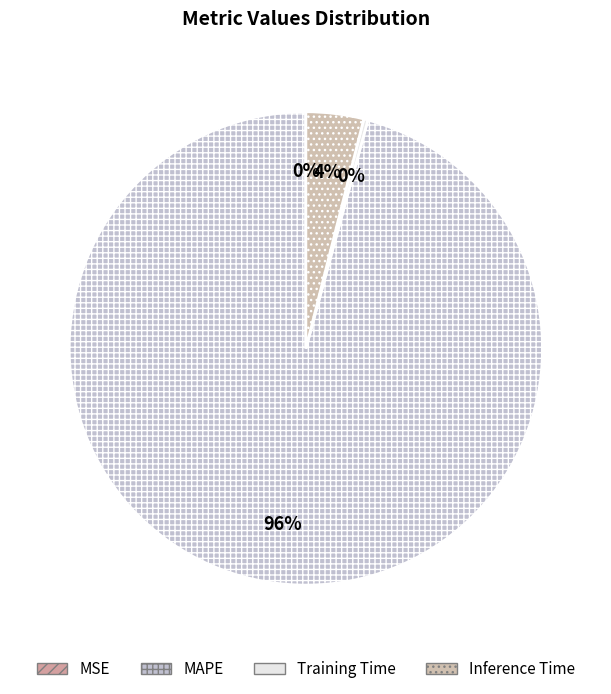

What percentage is the Inference Time slice, to the nearest percent?

4%